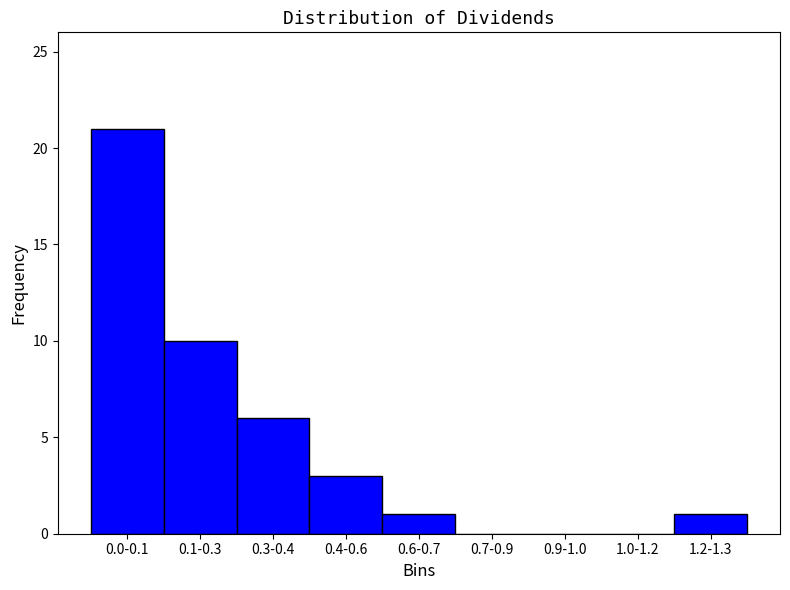

Reading left to right, extract all data points from this chart.

0.0-0.1=21	0.1-0.3=10	0.3-0.4=6	0.4-0.6=3	0.6-0.7=1	0.7-0.9=0	0.9-1.0=0	1.0-1.2=0	1.2-1.3=1